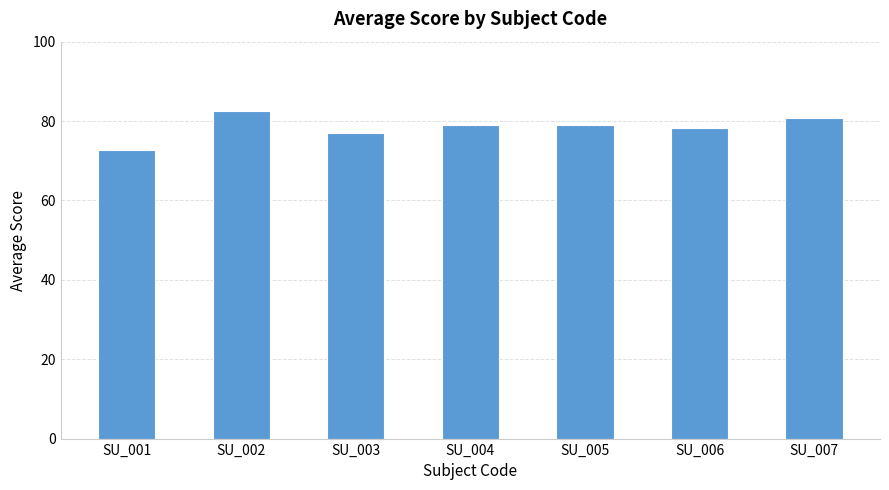

What is the ratio of the value at SU_007 to the value at SU_003?

1.0